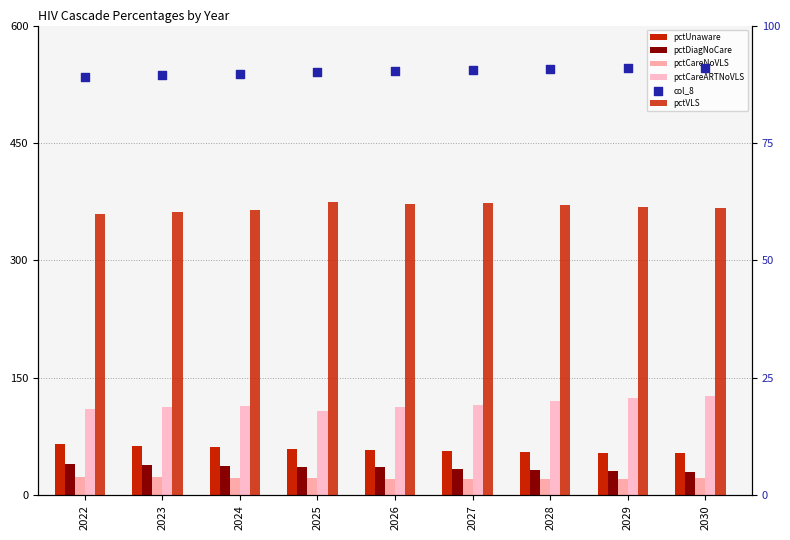

At how many categories does at least one series exceed 104?

9